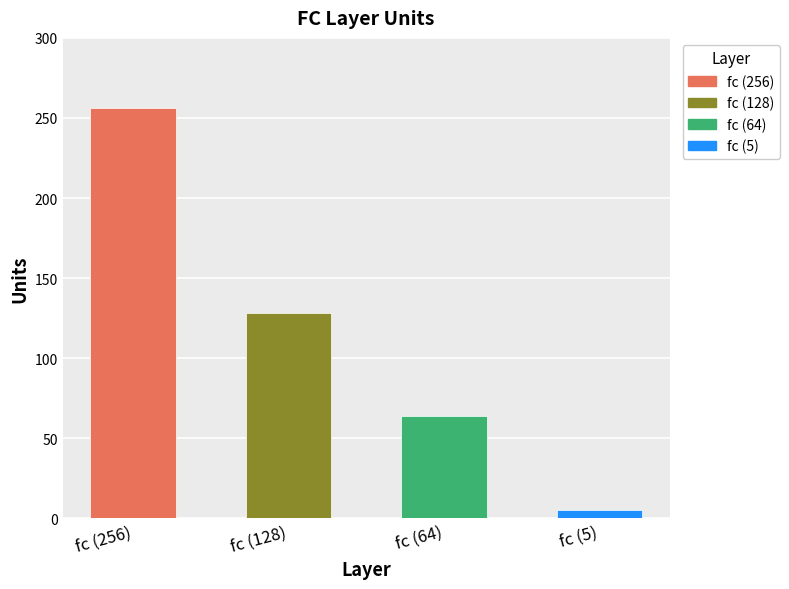

Reading left to right, extract all data points from this chart.

fc (256)=256	fc (128)=128	fc (64)=64	fc (5)=5